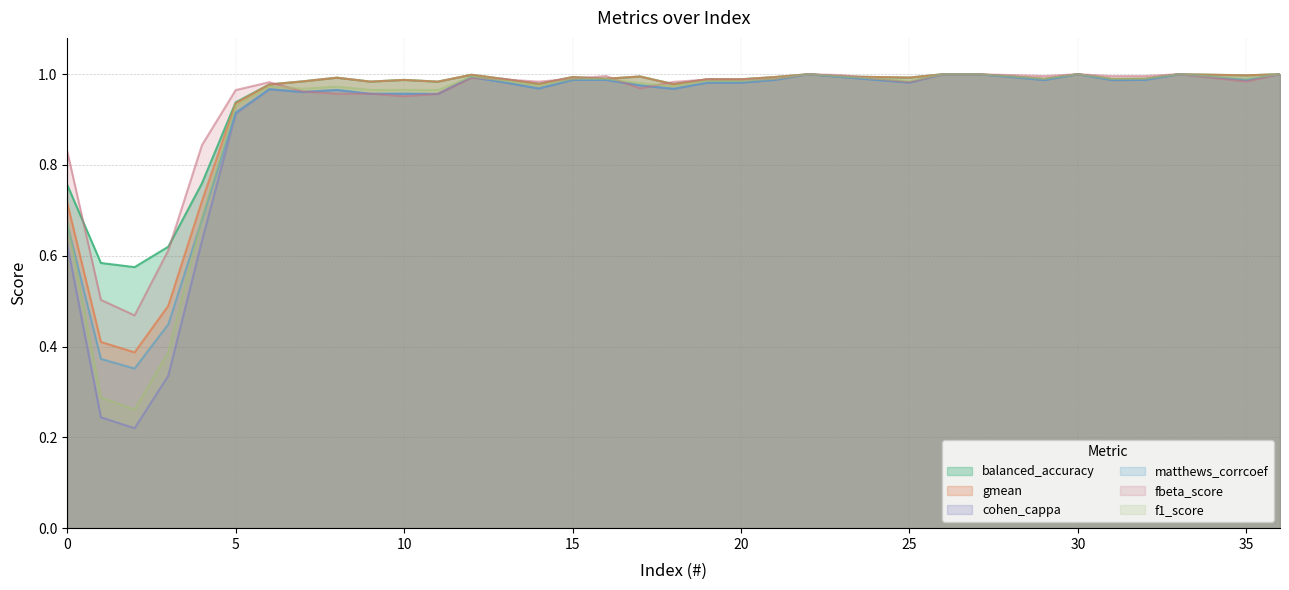

Which series has the largest total across all categories?

balanced_accuracy